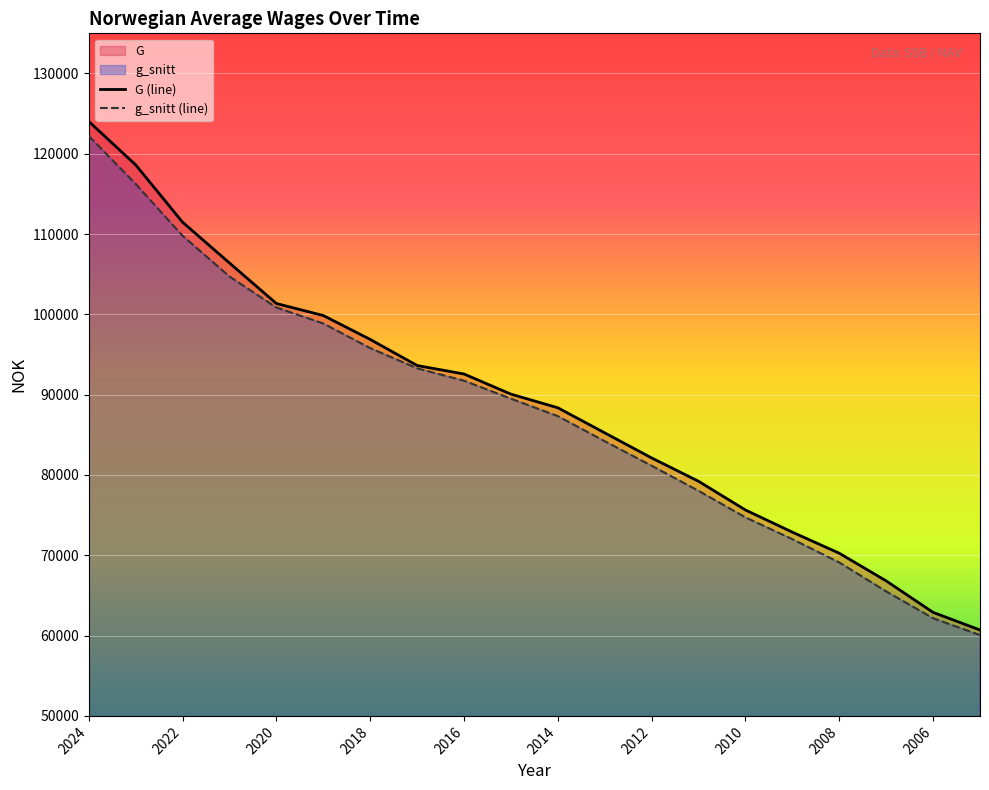

Reading right to left, what are all the values shown in this chart?

G (line): 60699	62892	66812	70256	72881	75641	79216	82122	85245	88370	90068	92576	93634	96883	99858	101351	106399	111477	118620	124028
g_snitt (line): 60059	62161	65505	69108	72006	74721	78024	81153	84204	87328	89502	91740	93281	95800	98866	100853	104716	109784	116239	122225